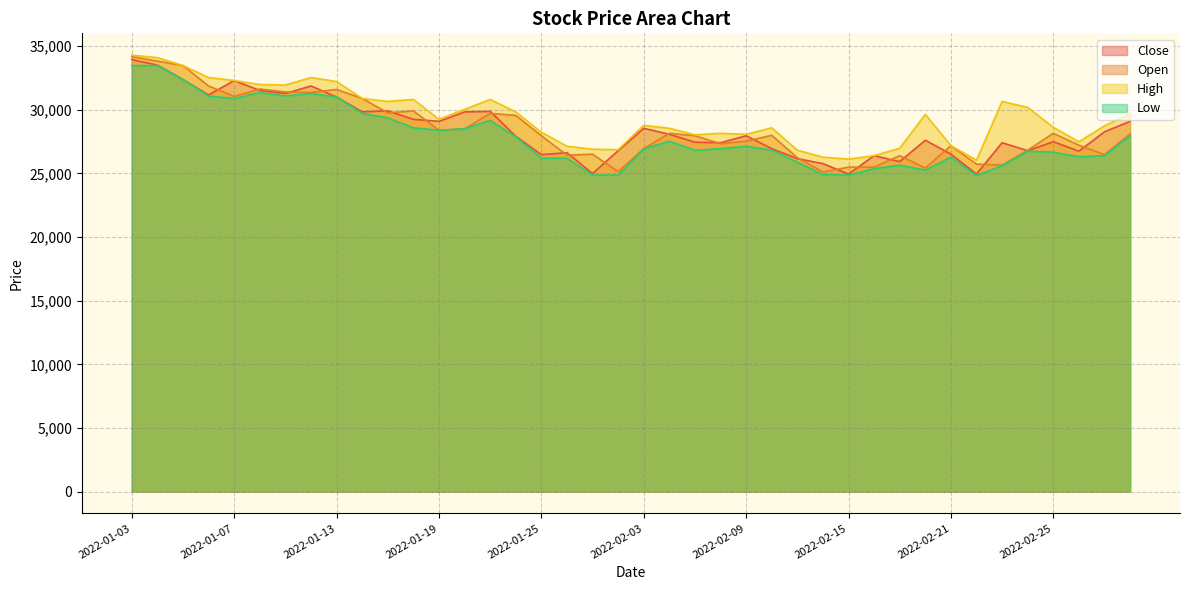

What position from the right is 2022-01-11?

34